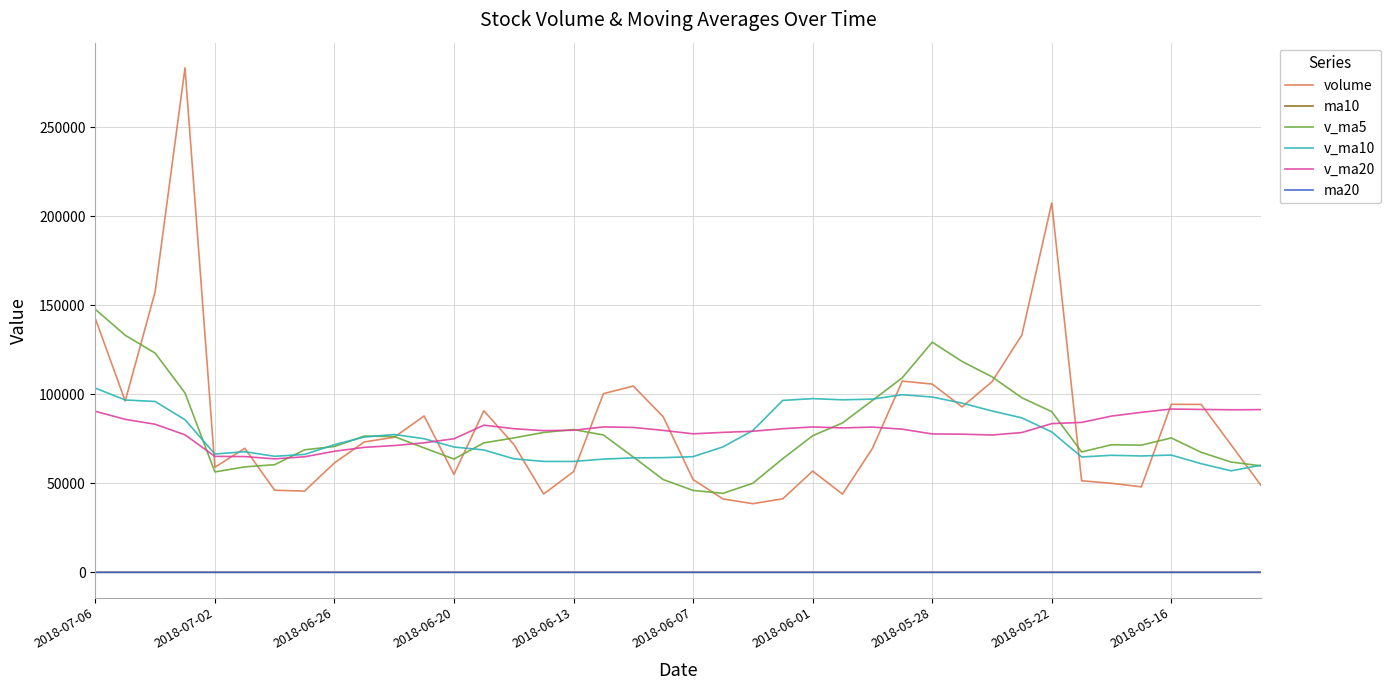

What is the greatest value displayed?

283431.6